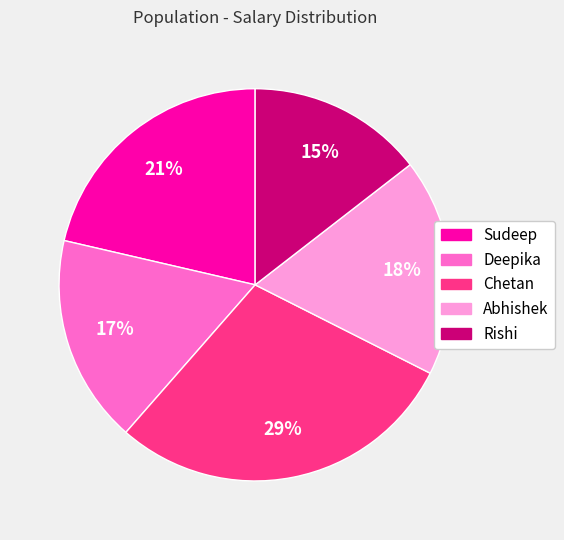

Which has a higher value, Chetan or Rishi?

Chetan